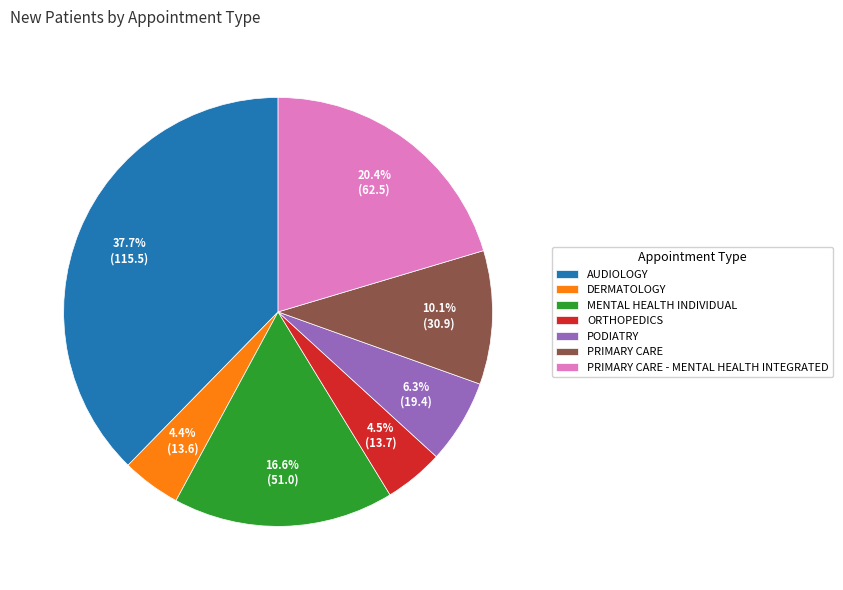

To the nearest percent, what is the combined percentage of PRIMARY CARE - MENTAL HEALTH INTEGRATED and DERMATOLOGY?

25%